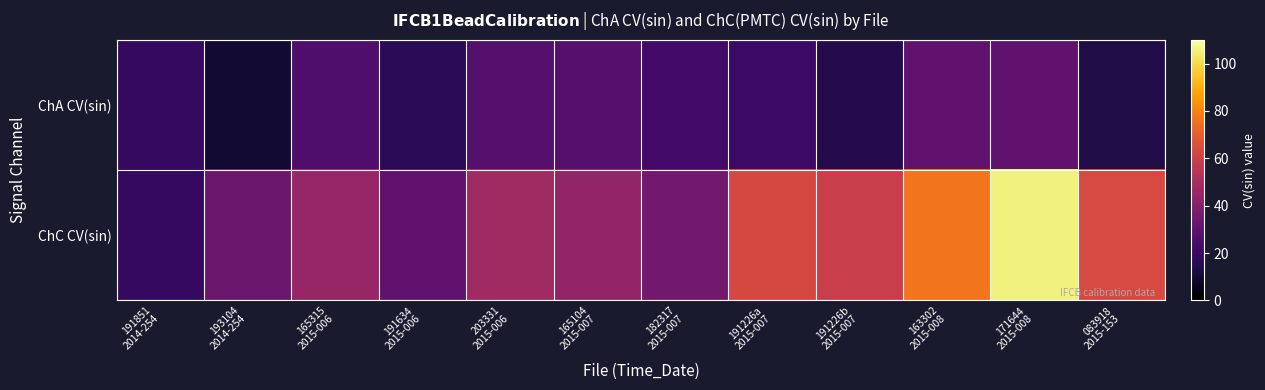

Reading left to right, transcribe all the data shown in this chart.

ChA CV(sin): 191851
2014-254=19.2	193104
2014-254=9.5	165315
2015-006=25.6	191634
2015-006=16.4	203331
2015-006=27.4	165104
2015-007=27.5	182317
2015-007=22.4	191226a
2015-007=20.9	191226b
2015-007=14.9	163302
2015-008=30.1	171644
2015-008=29.9	083918
2015-153=13.4
ChC CV(sin): 191851
2014-254=19.2	193104
2014-254=33.4	165315
2015-006=45.1	191634
2015-006=30.0	203331
2015-006=47.5	165104
2015-007=43.5	182317
2015-007=35.0	191226a
2015-007=62.9	191226b
2015-007=59.1	163302
2015-008=76.3	171644
2015-008=105.4	083918
2015-153=63.2